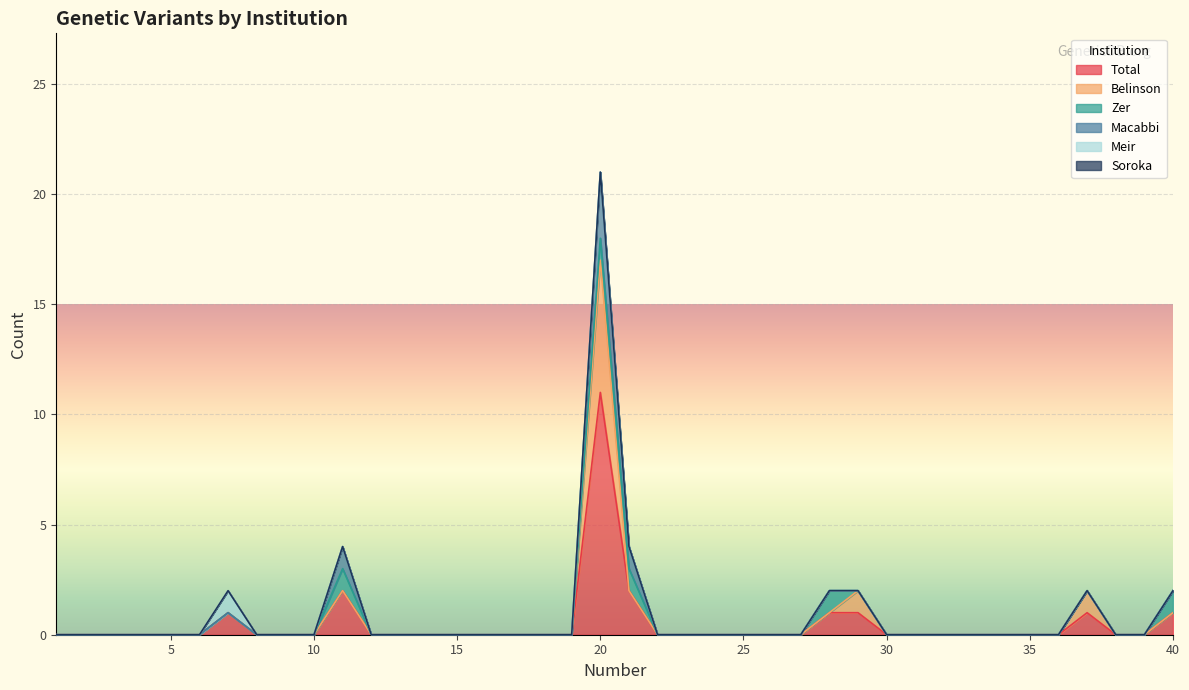

Which has a higher value, 19 or 6?

19